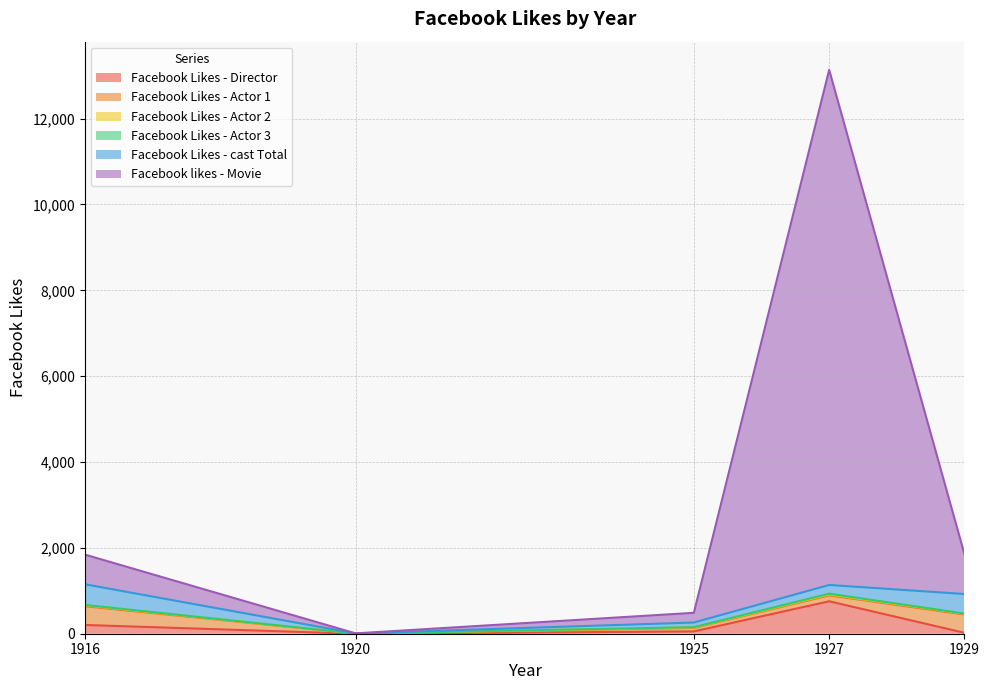

Between 1916 and 1925, which series saw the biggest shift?

Facebook likes - Movie